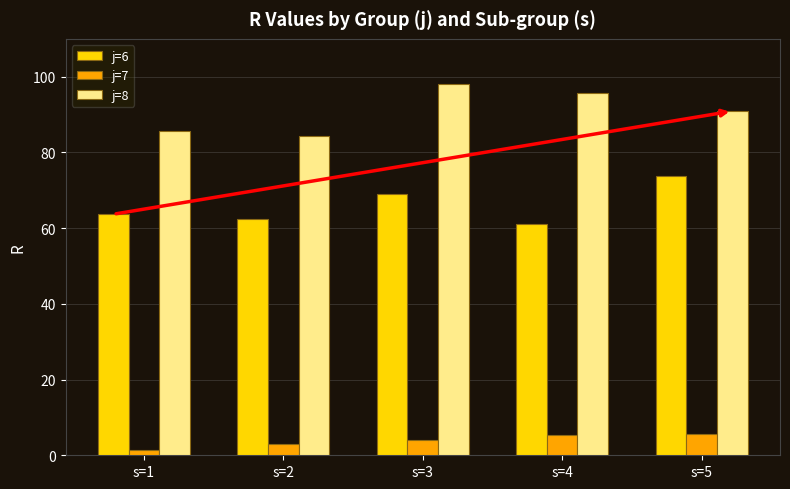

Count the number of data series in this chart.

3